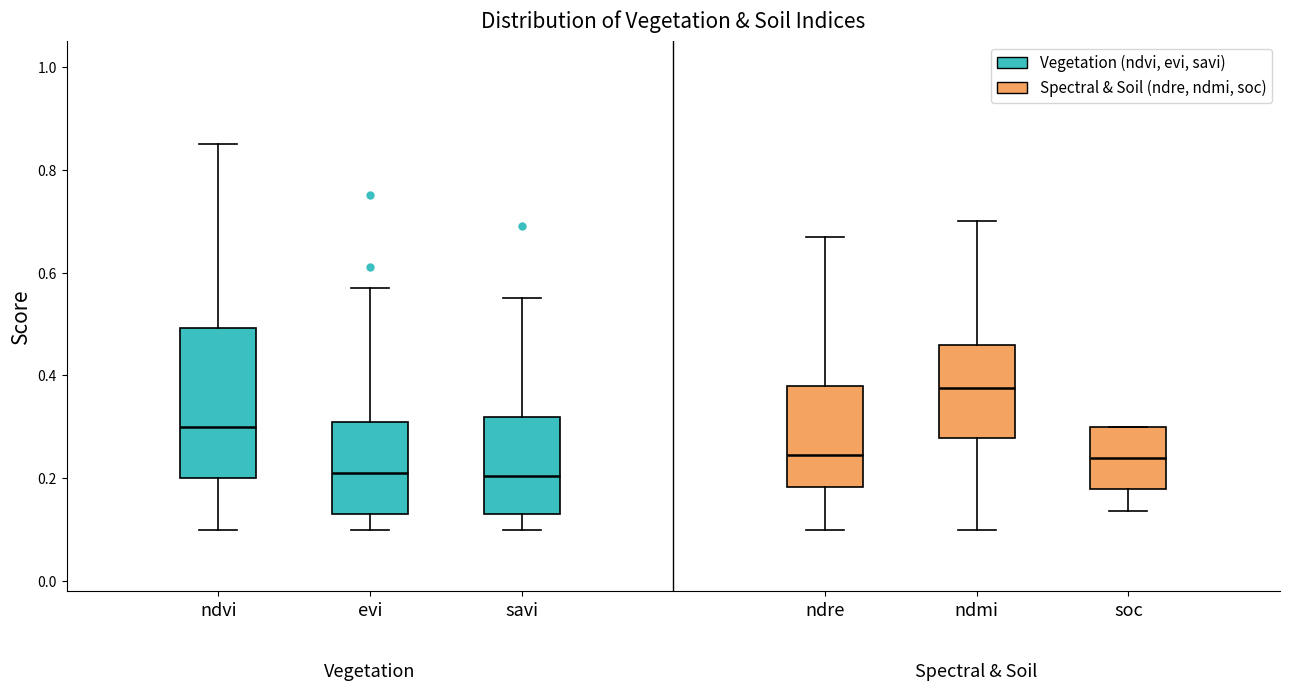

Reading left to right, read every box against the y-axis: the position of its median line, the range the box covers, and the ends of its whiskers. The values are not printed on the chart, so give them approximately, as read against the axis.

ndvi: median 0.30, box 0.20 to 0.50, whiskers 0.10 to 0.86
evi: median 0.22, box 0.14 to 0.32, whiskers 0.10 to 0.58
savi: median 0.20, box 0.14 to 0.32, whiskers 0.10 to 0.56
ndre: median 0.24, box 0.18 to 0.38, whiskers 0.10 to 0.68
ndmi: median 0.38, box 0.28 to 0.46, whiskers 0.10 to 0.70
soc: median 0.24, box 0.18 to 0.30, whiskers 0.14 to 0.30